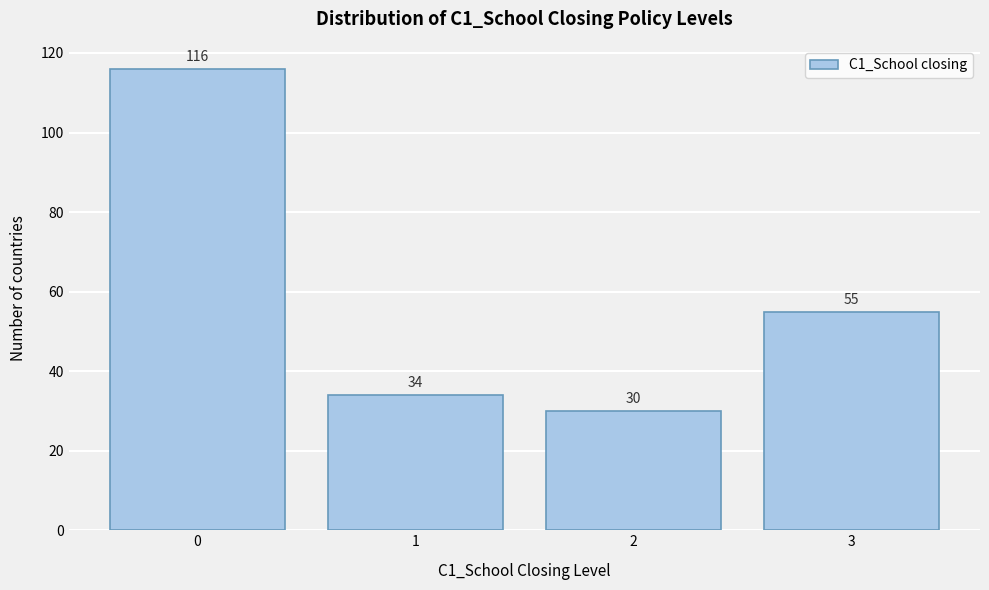

Reading left to right, what are all the values shown in this chart?

116	34	30	55